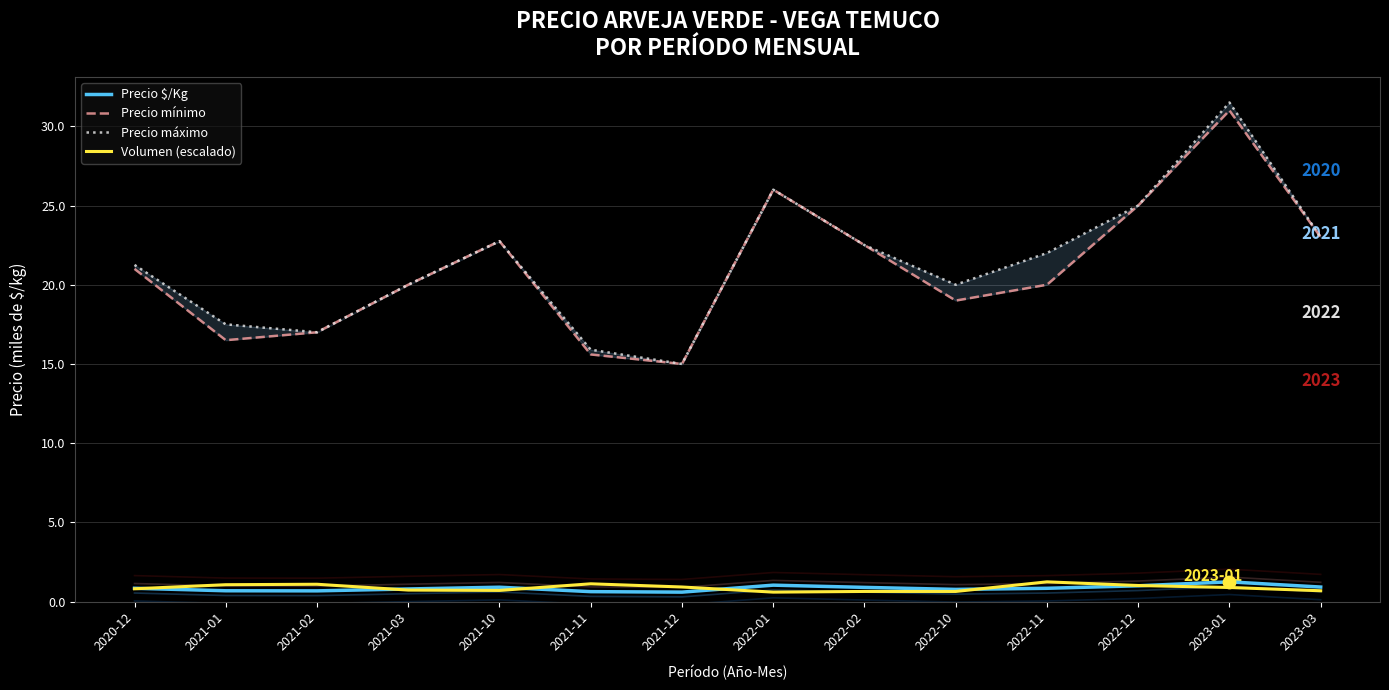

Which series contains the lowest Y value?

Precio $/Kg